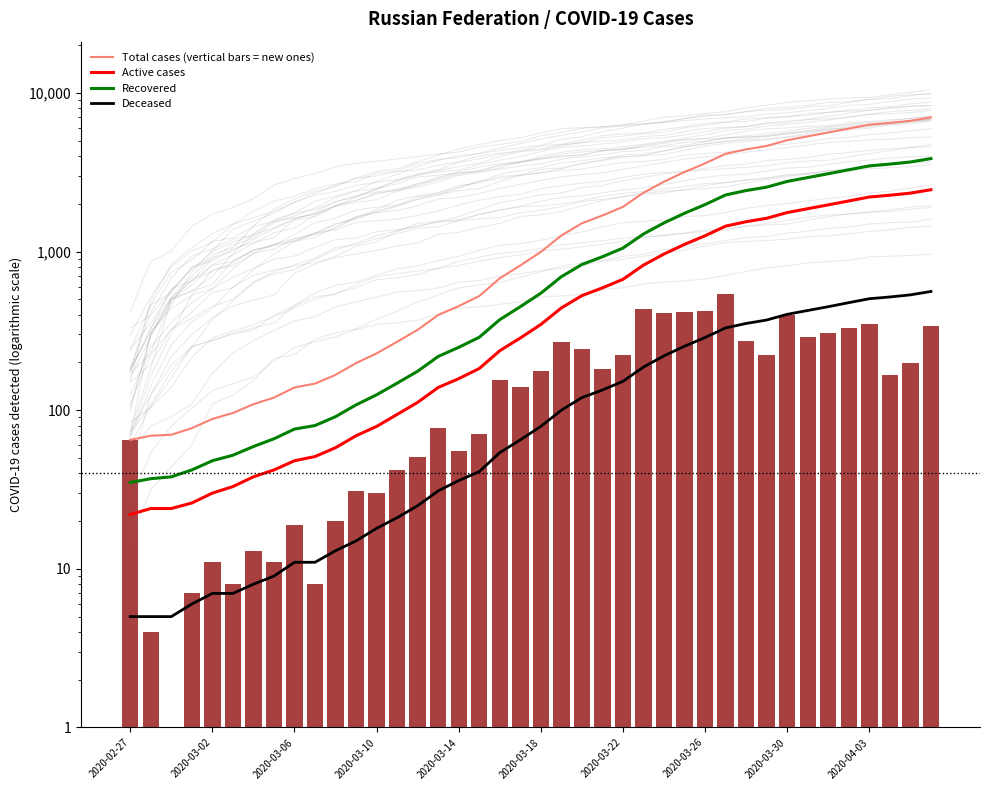

What is the lowest value of the Active cases series?

22